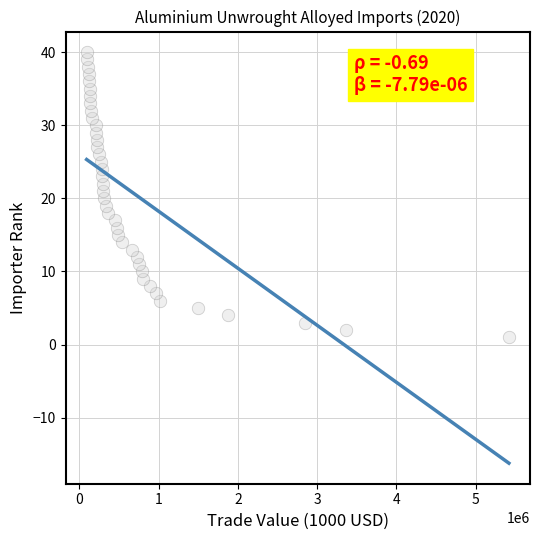

What is the range of Y values (max minus min)?

39